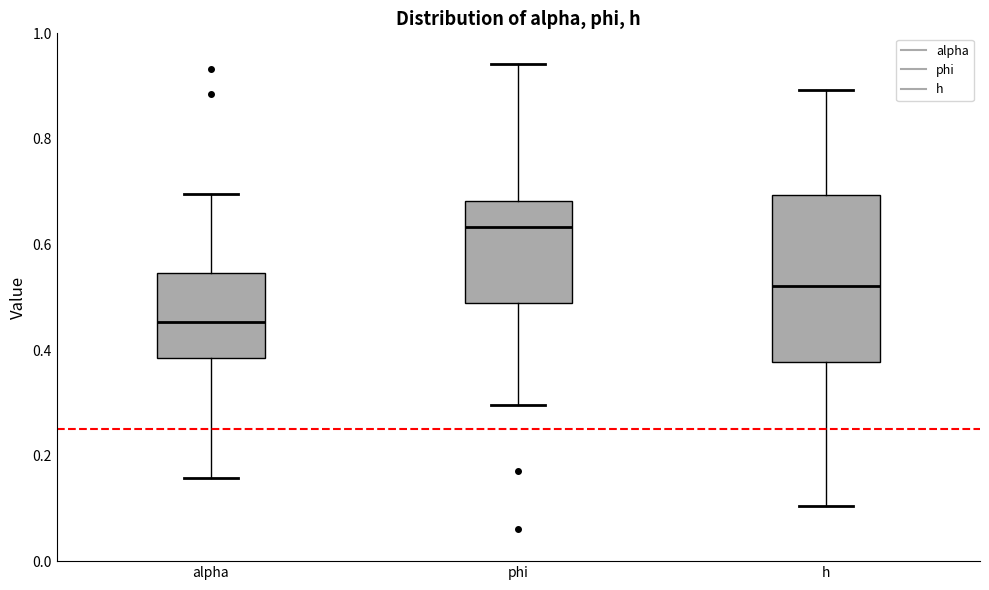

Comparing the boxes themselves (not the whiskers), which one is the tallest?

h